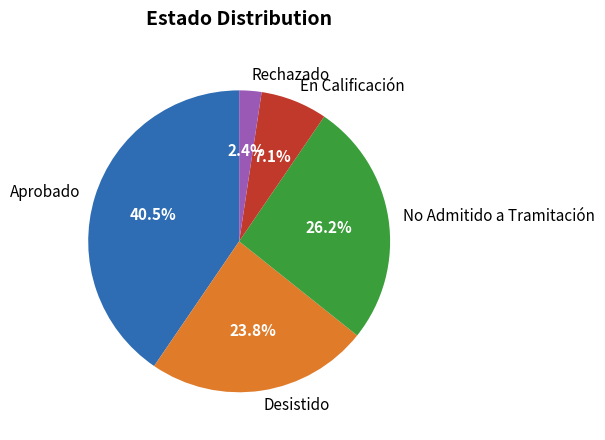

Which slice is the largest?

Aprobado